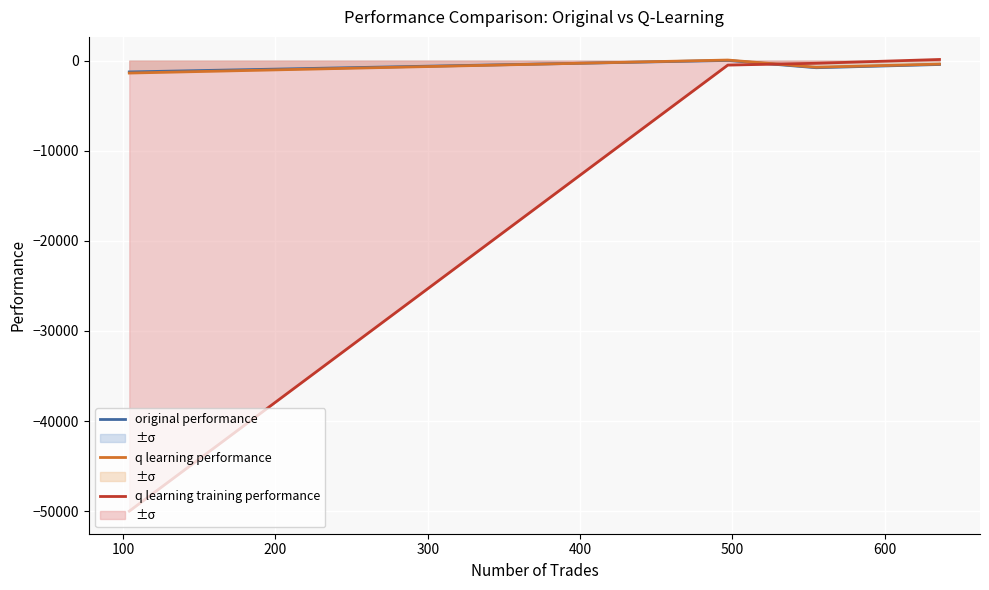

What are all the series names shown in the legend?

original performance, q learning performance, q learning training performance